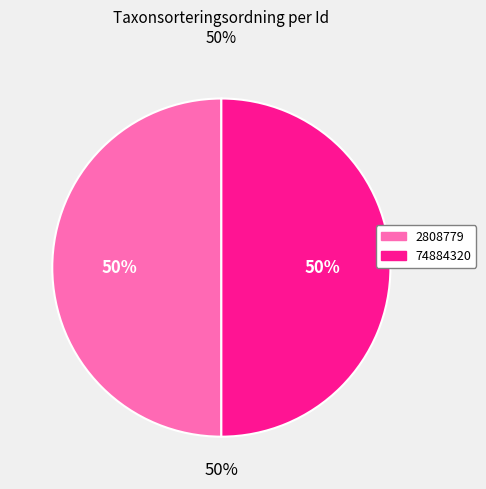

What is the largest slice in the pie chart?

74884320